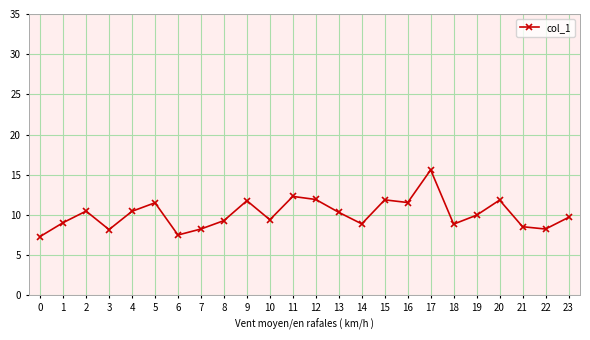

What is the value of the 12th point from the left?

12.3